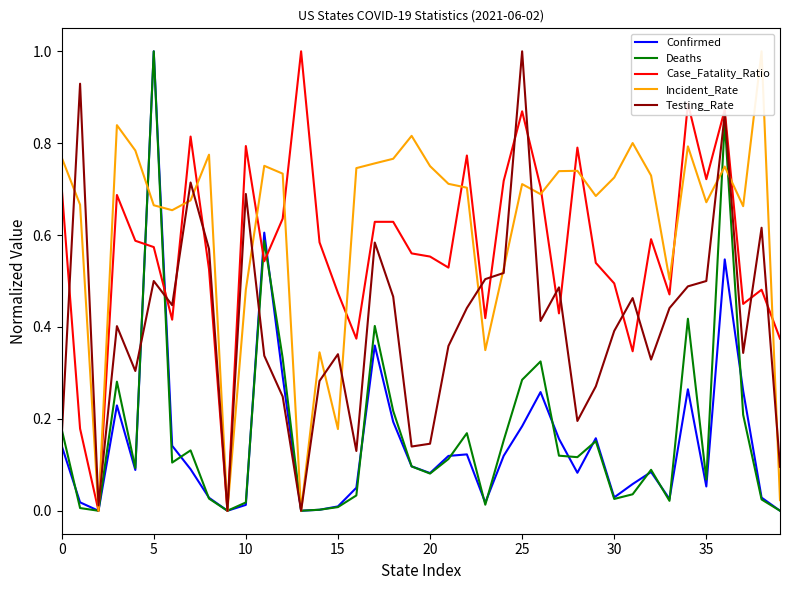

True or false: Testing_Rate has more than 2 points higher than both neighbors.

True